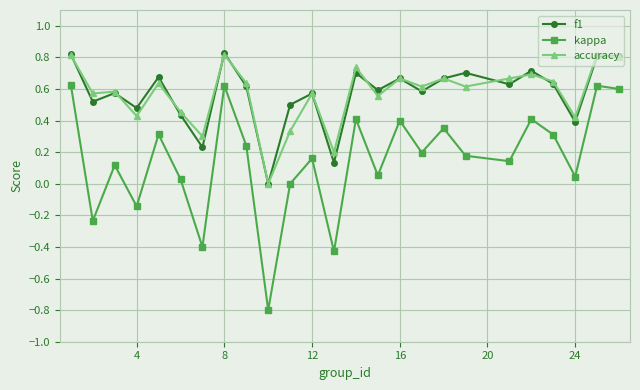

What is the smallest value displayed?

-0.8